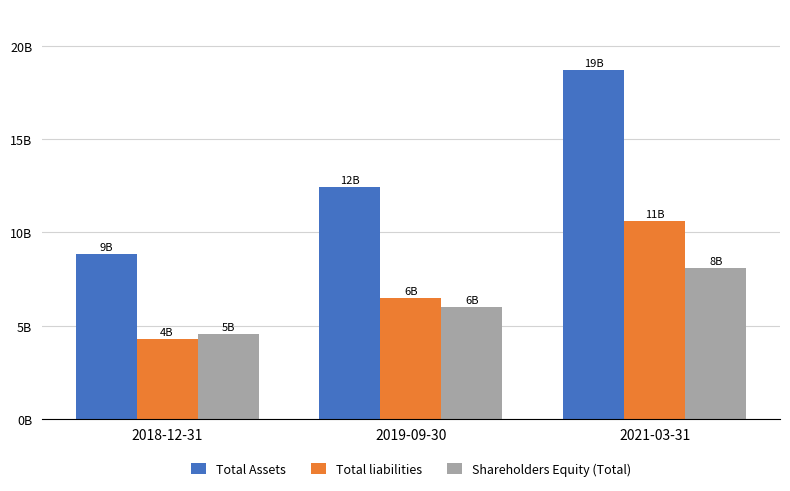

Are the bars horizontal?

No